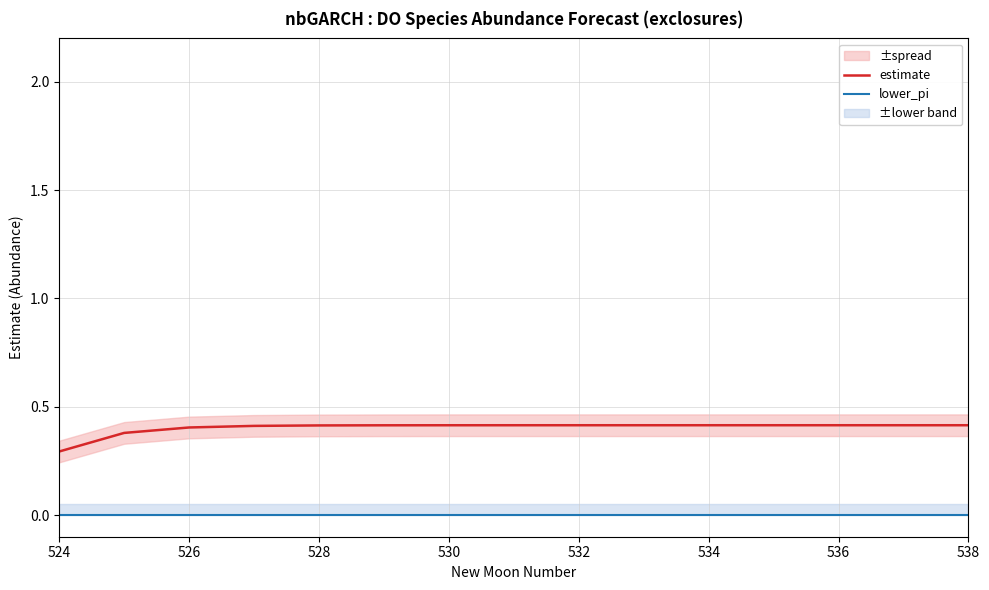

Is it true that lower_pi equals 0.0 at 532?

True